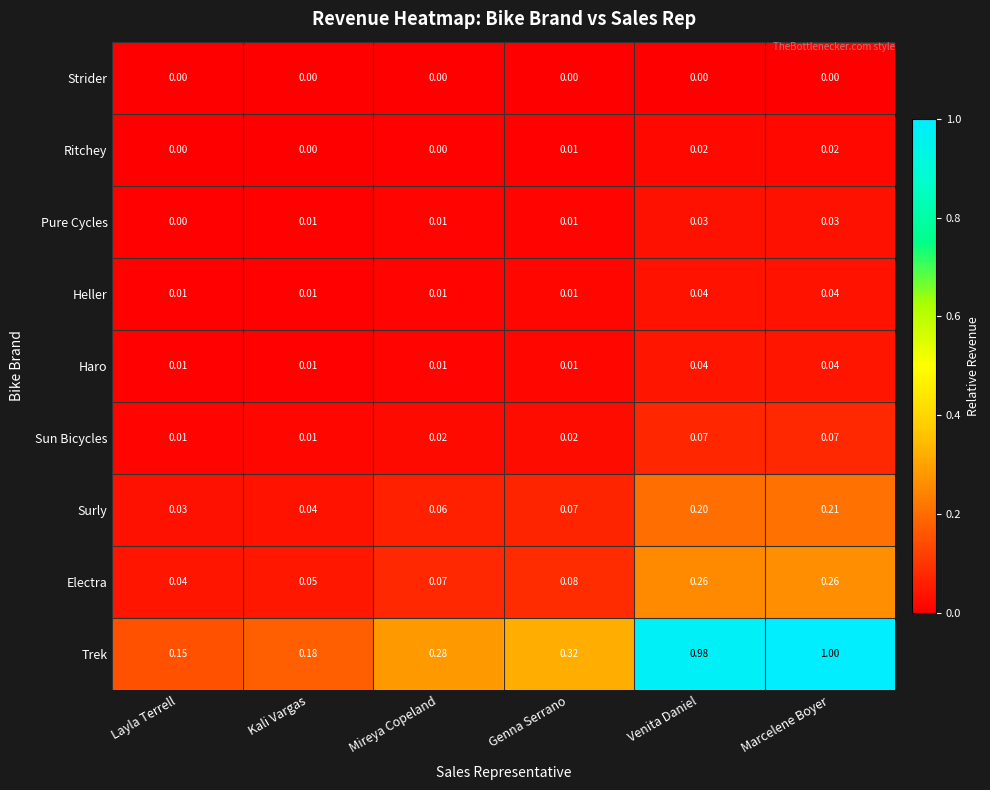

Which series changed the most between Mireya Copeland and Genna Serrano?

Trek